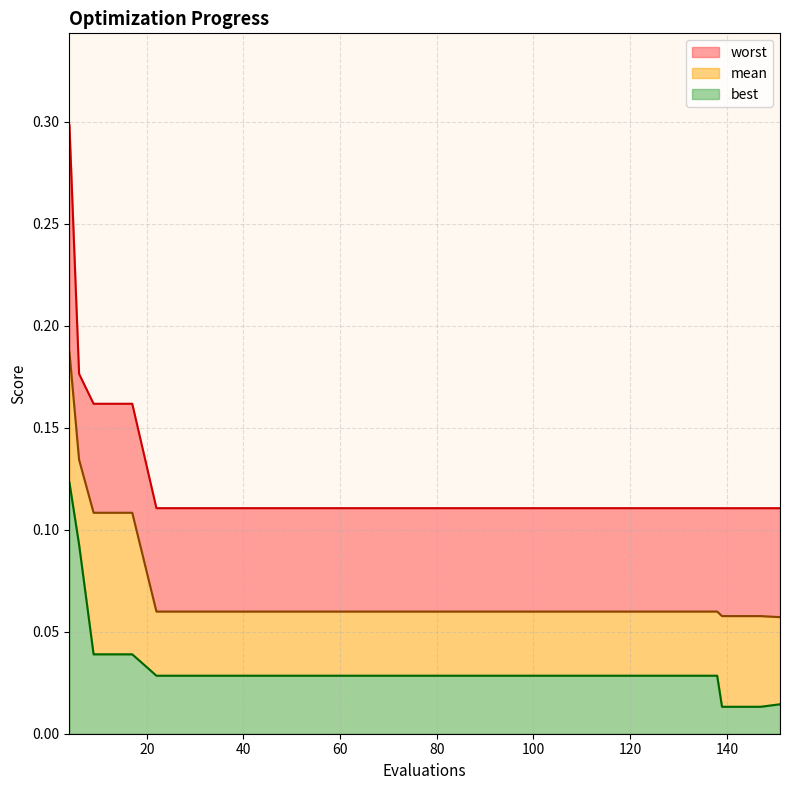

True or false: worst and mean intersect in this chart.

False